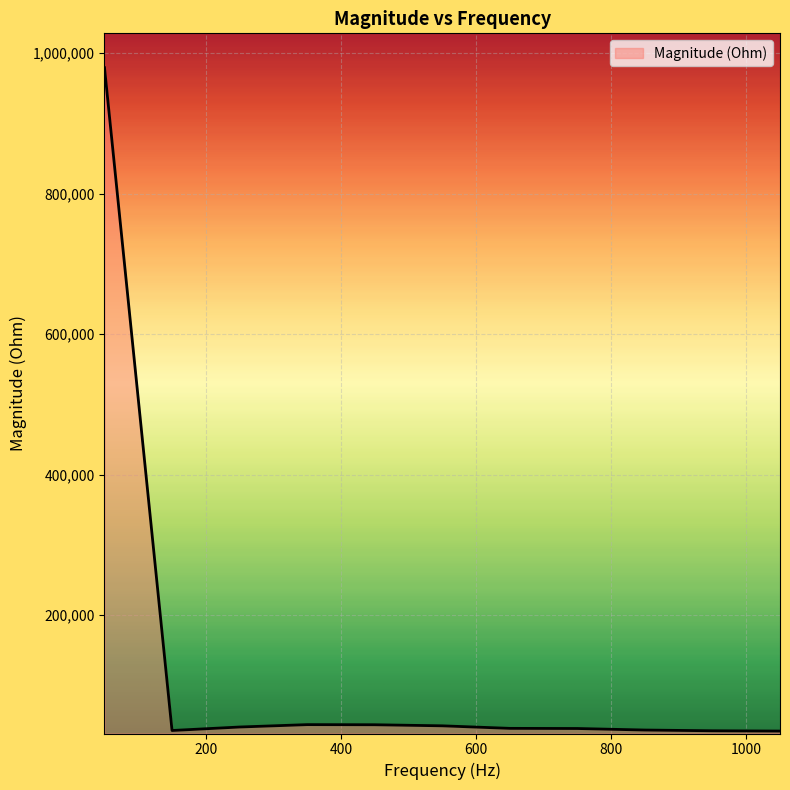

How many lines are shown in the chart?

1